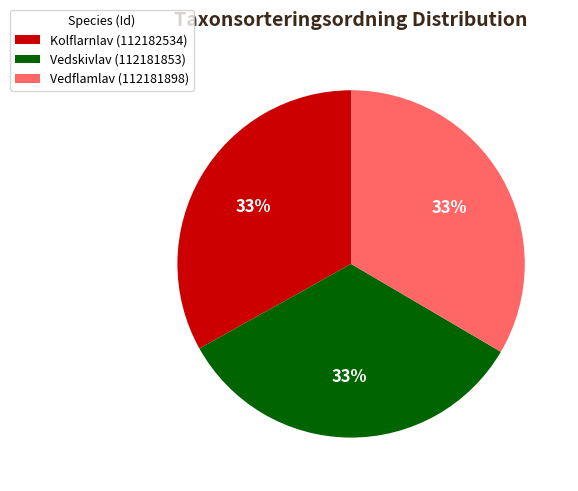

Is it true that Vedflamlav (112181898) is 43% of the pie?

False